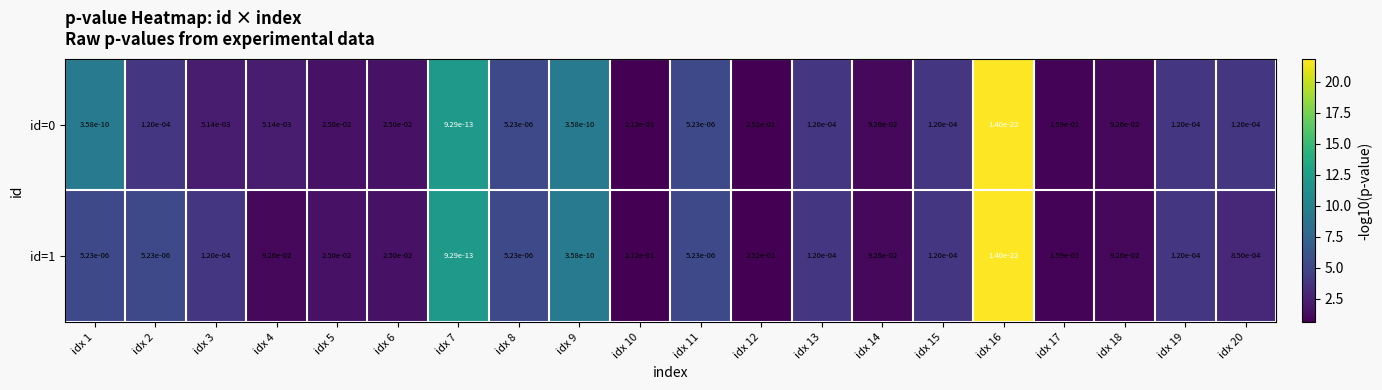

True or false: id=0 has a value of 0.0 at idx 11.

True